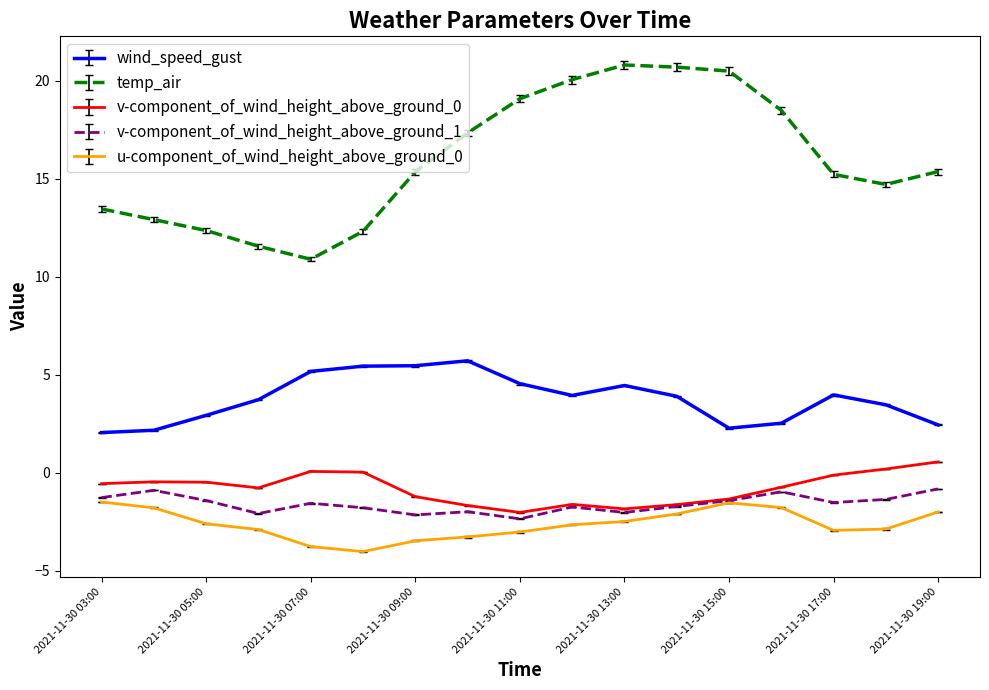

Which series has the largest range (max minus min)?

temp_air